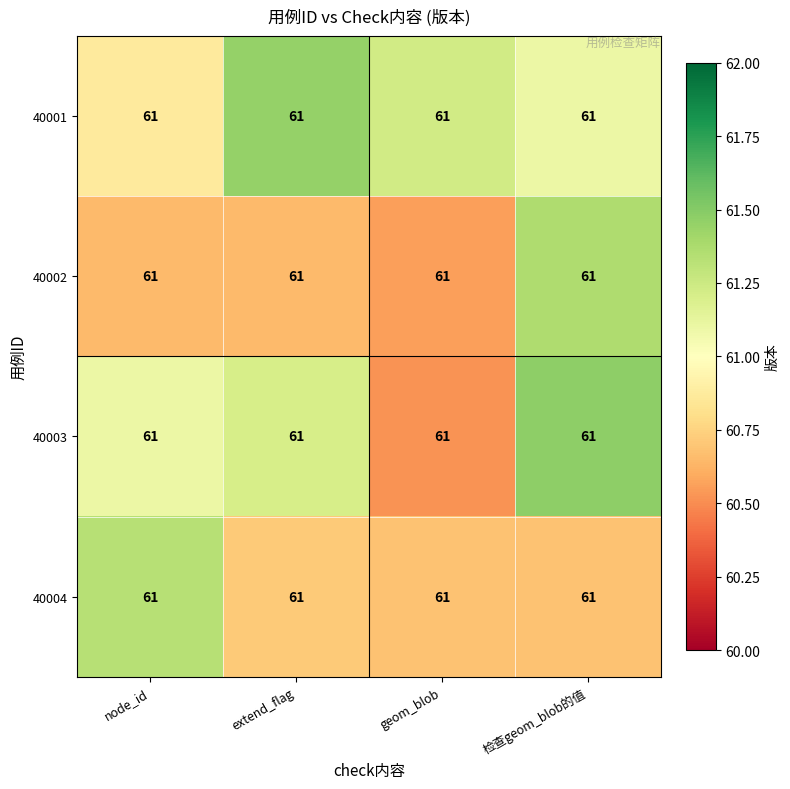

Which category has the lowest value in the 40002 series?

geom_blob